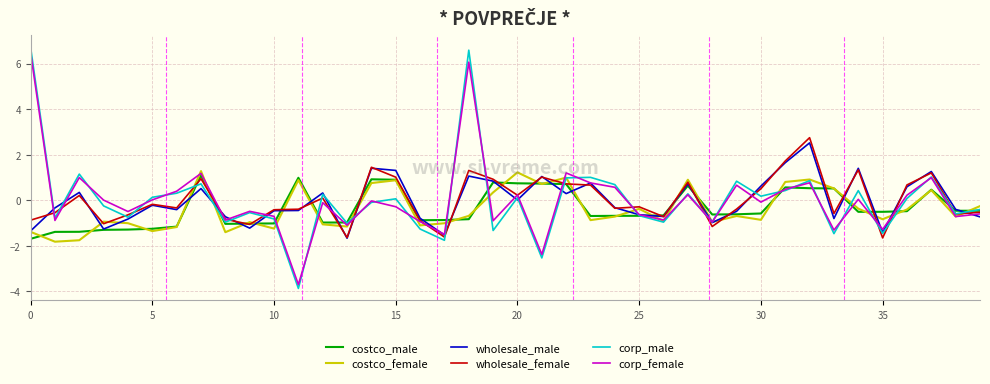

What is the highest value of the wholesale_male series?

2.5